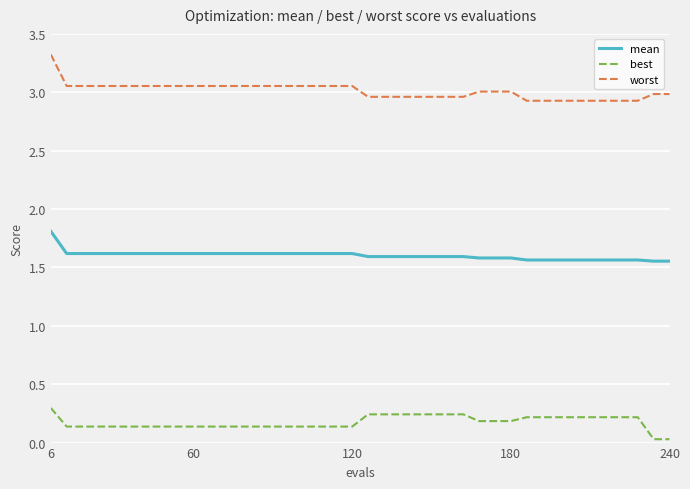

True or false: worst and mean cross at least once.

False